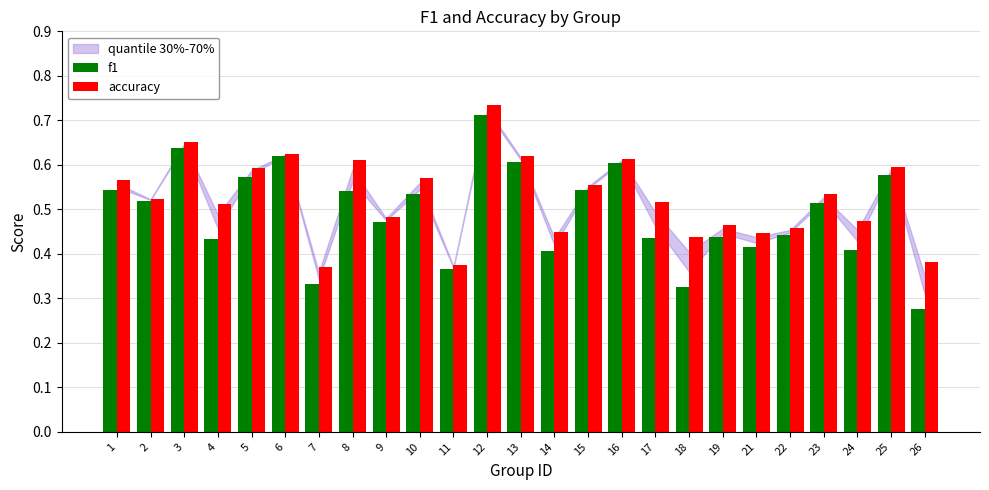

The accuracy series shows 0.3 at 13. True or false?

False